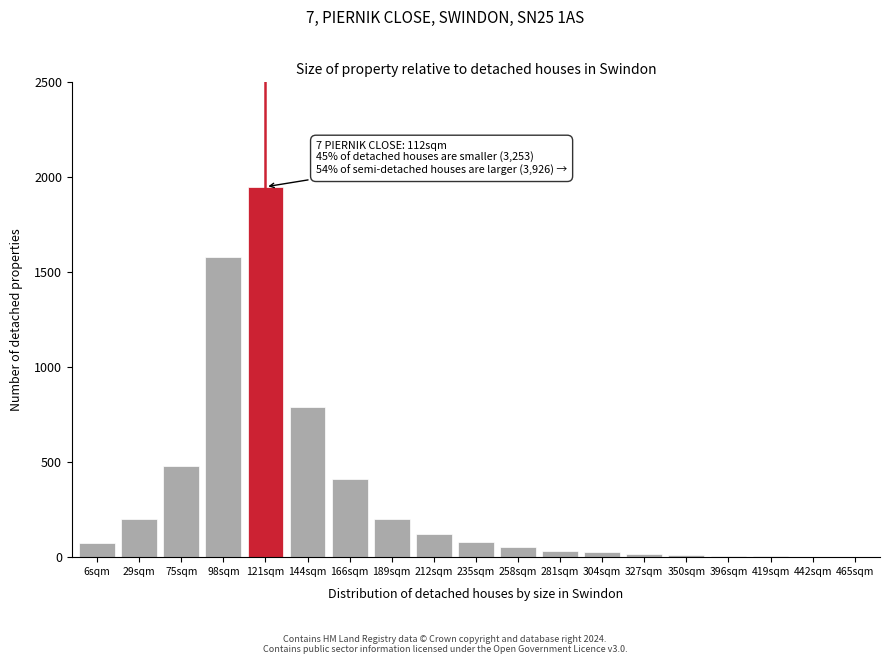

What is the sum of all values?

6043